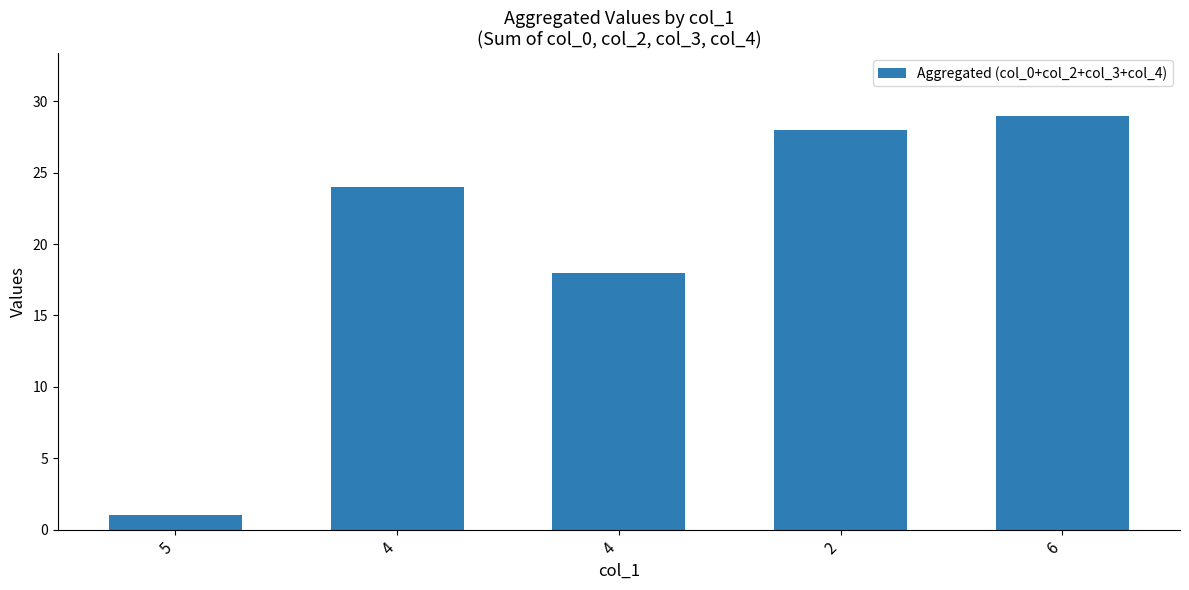

Are the bars horizontal?

No